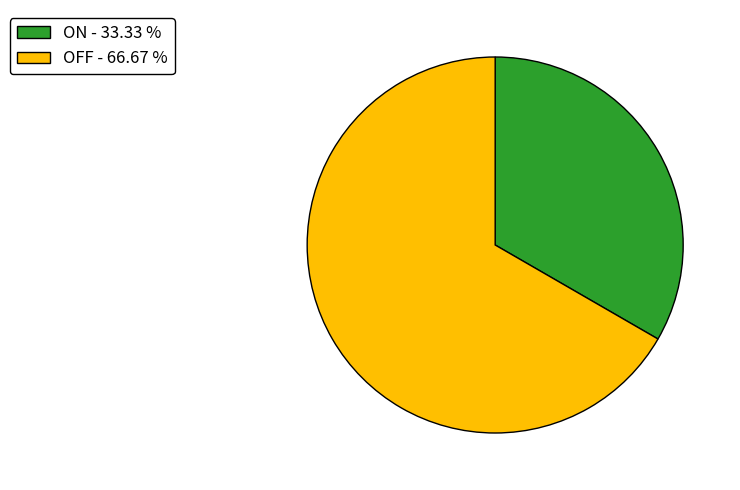

Do ON - 33.33 % and OFF - 66.67 % together represent more than half of the pie?

Yes